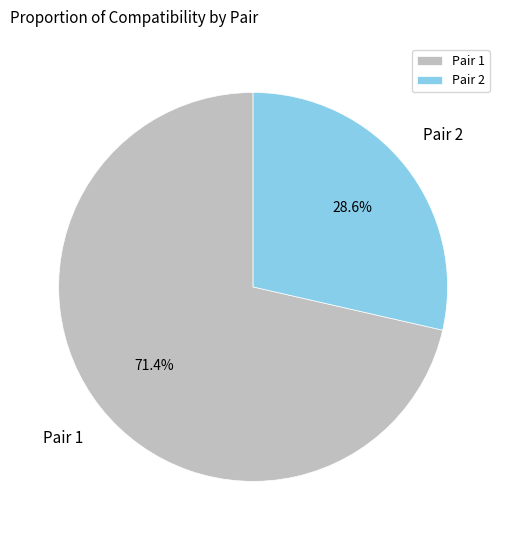

What is the ratio of the value at Pair 1 to the value at Pair 2?

2.5